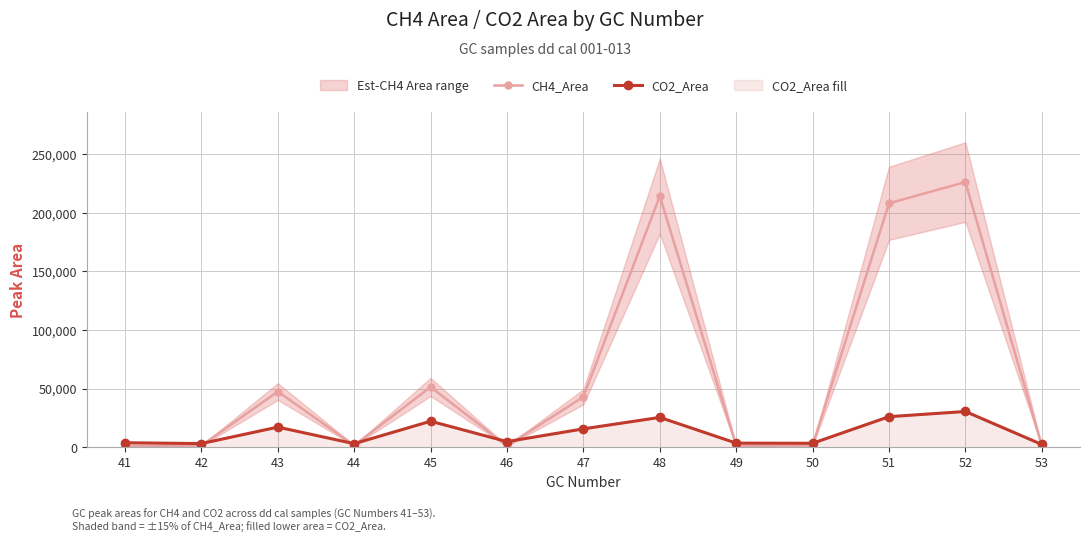

What is the sum of all CO2_Area values?

161016